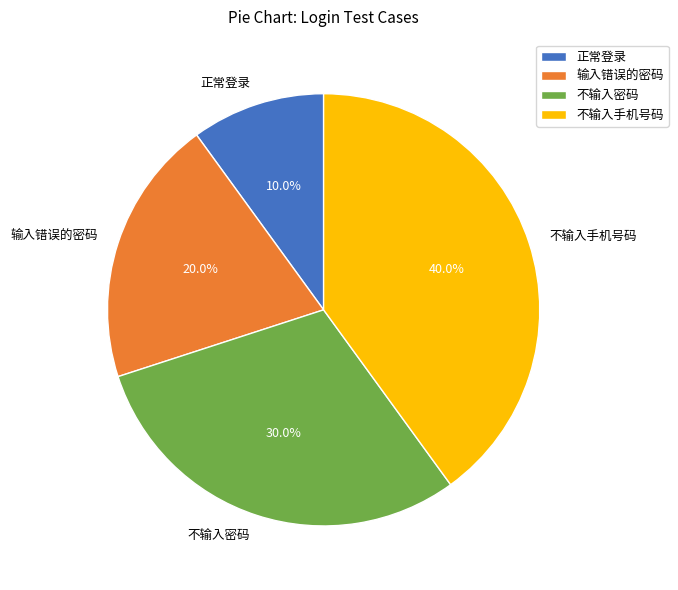

Count the number of slices in the pie.

4